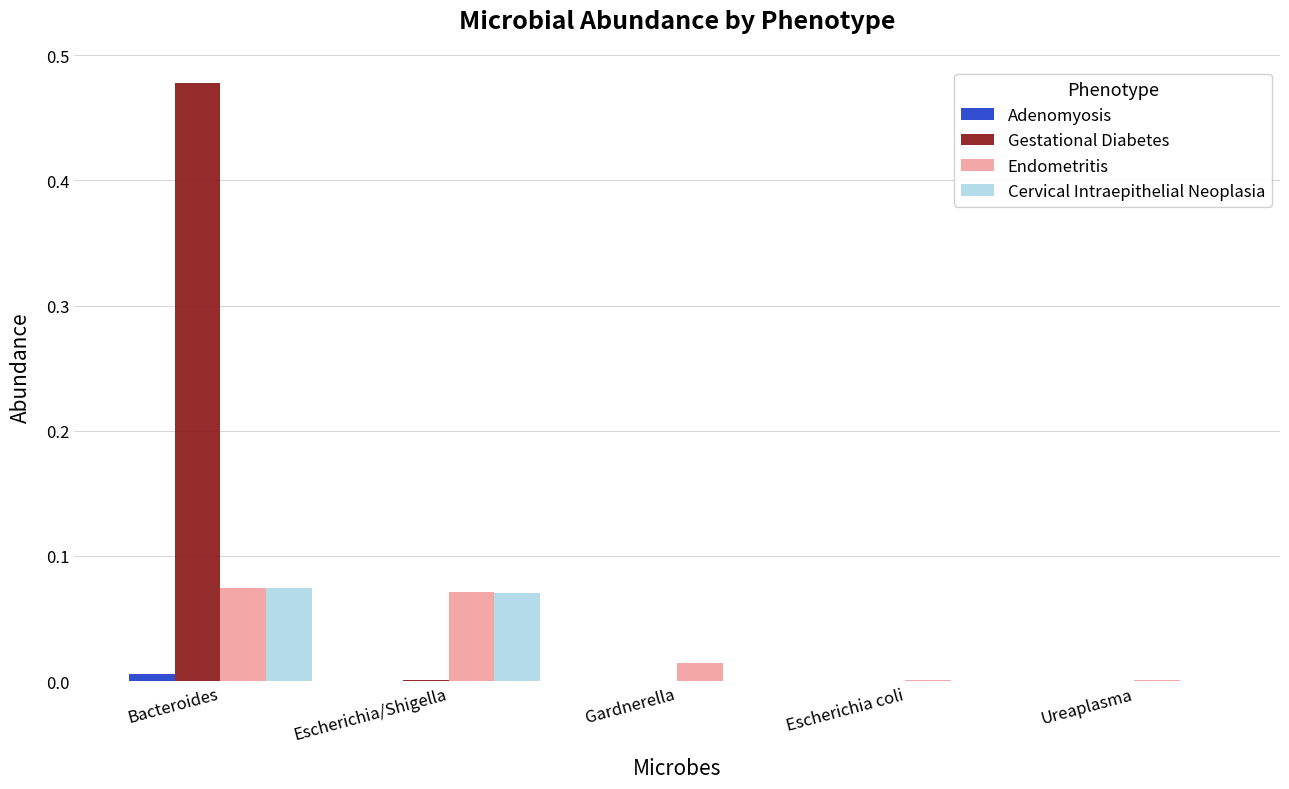

Is it true that Gestational Diabetes equals 0.3 at Bacteroides?

False